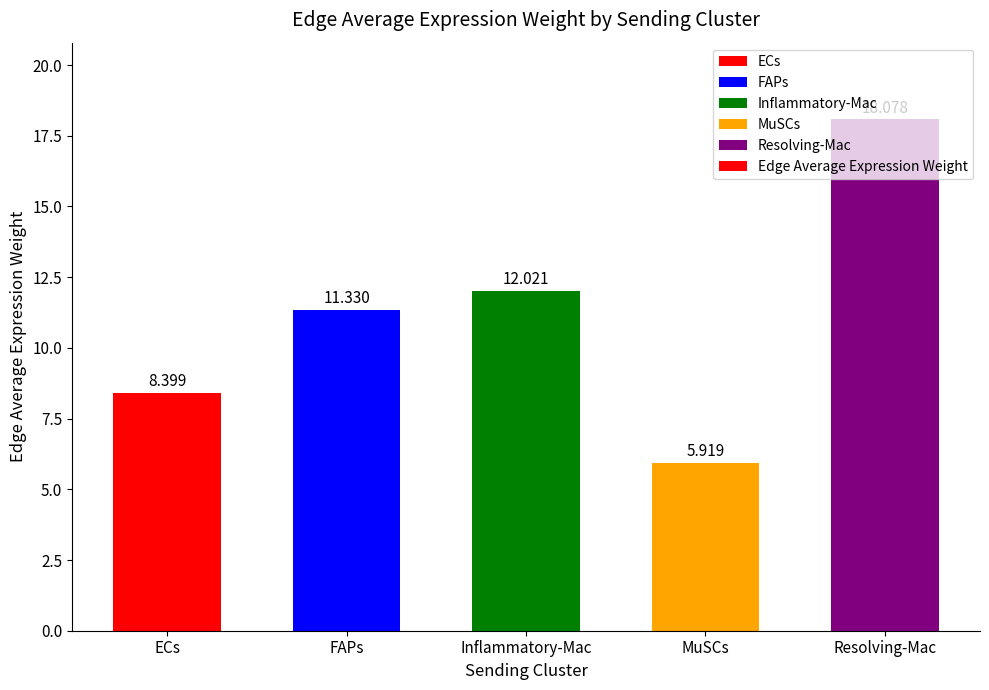

Reading left to right, transcribe all the data shown in this chart.

8.4	11.3	12.0	5.9	18.1